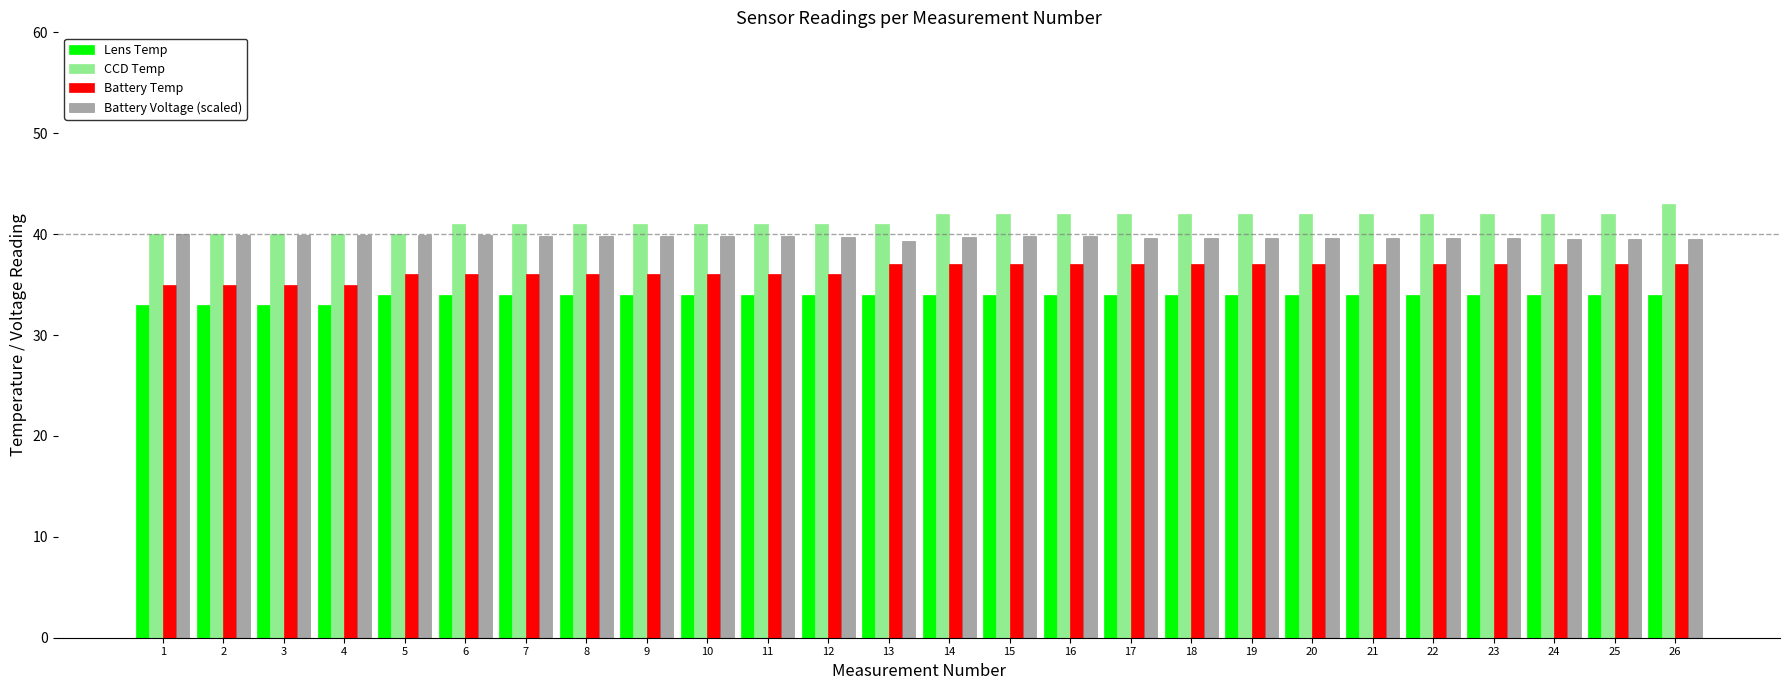

What is the highest value of the Battery Temp series?

37.0